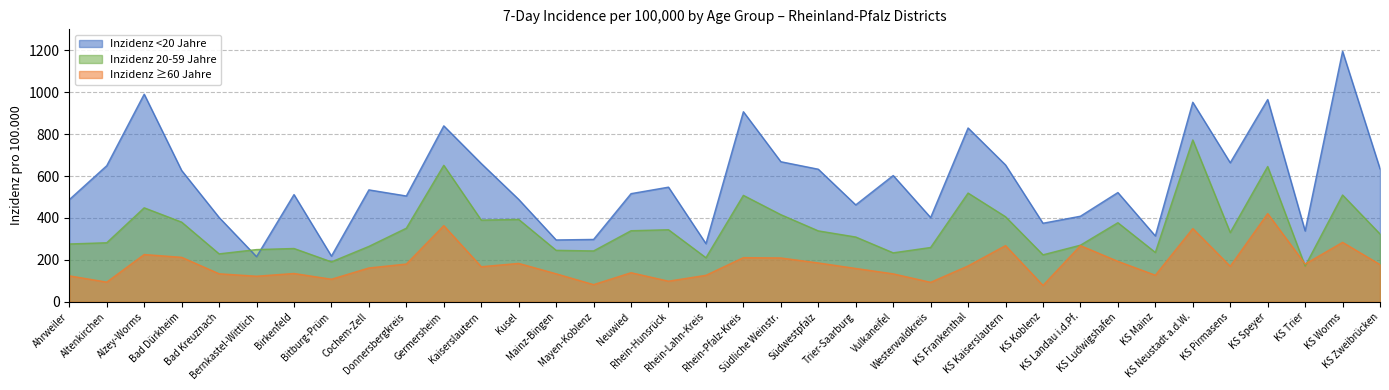

At which category does Inzidenz 20-59 Jahre reach its first local valley?

Bad Kreuznach